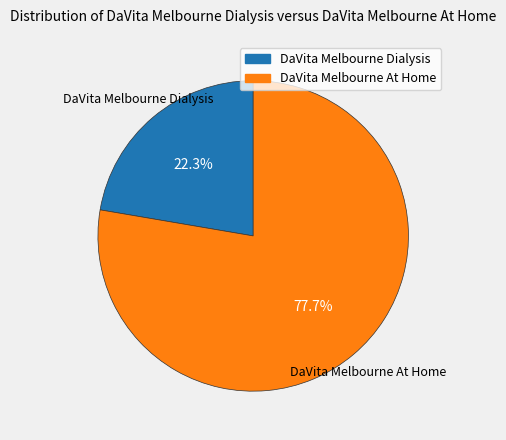

Is DaVita Melbourne At Home the majority of the pie?

Yes